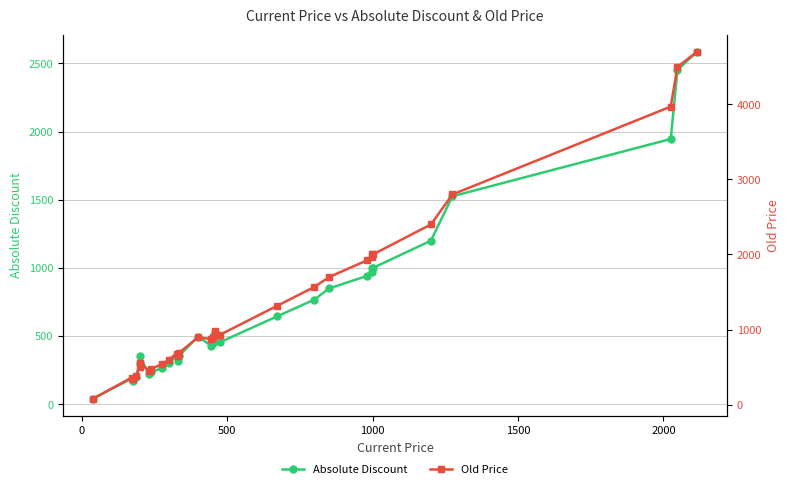

At how many categories does at least one series exceed 1374?

11